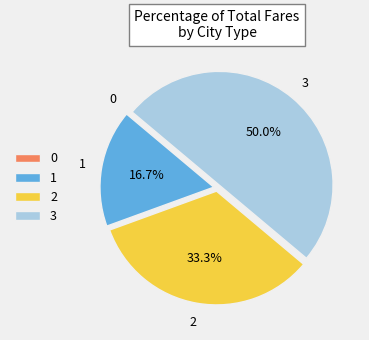

What is the total percentage of 3 and 2?

83.3%